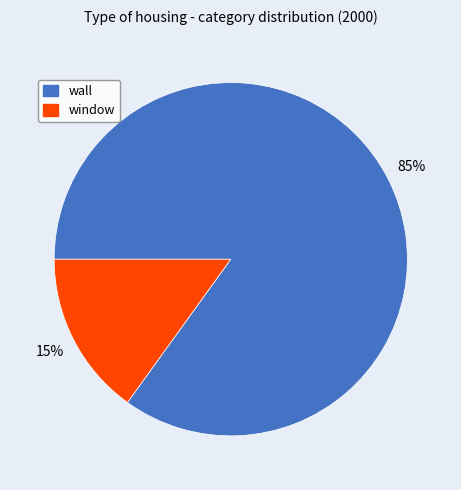

To the nearest percent, what percentage of the pie is wall?

85%